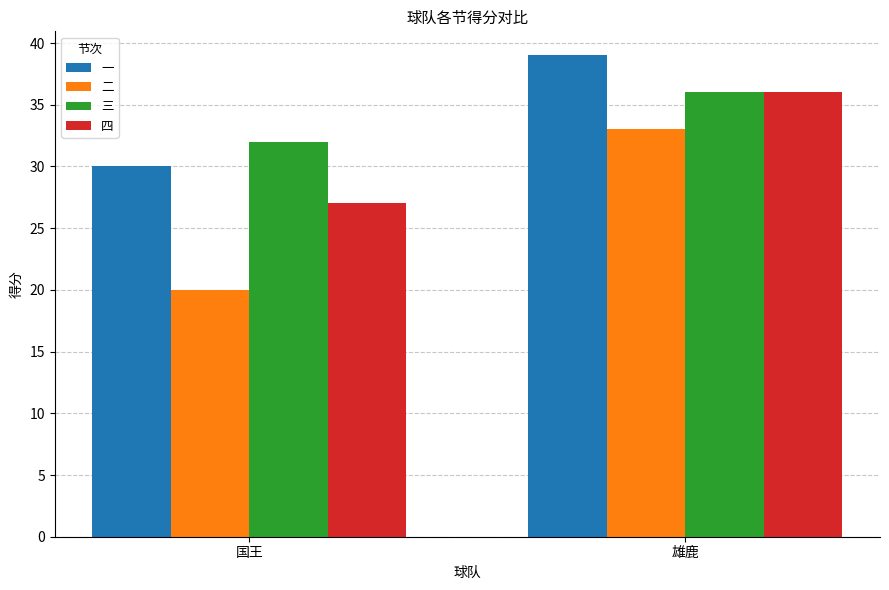

Which series has the largest range (max minus min)?

二